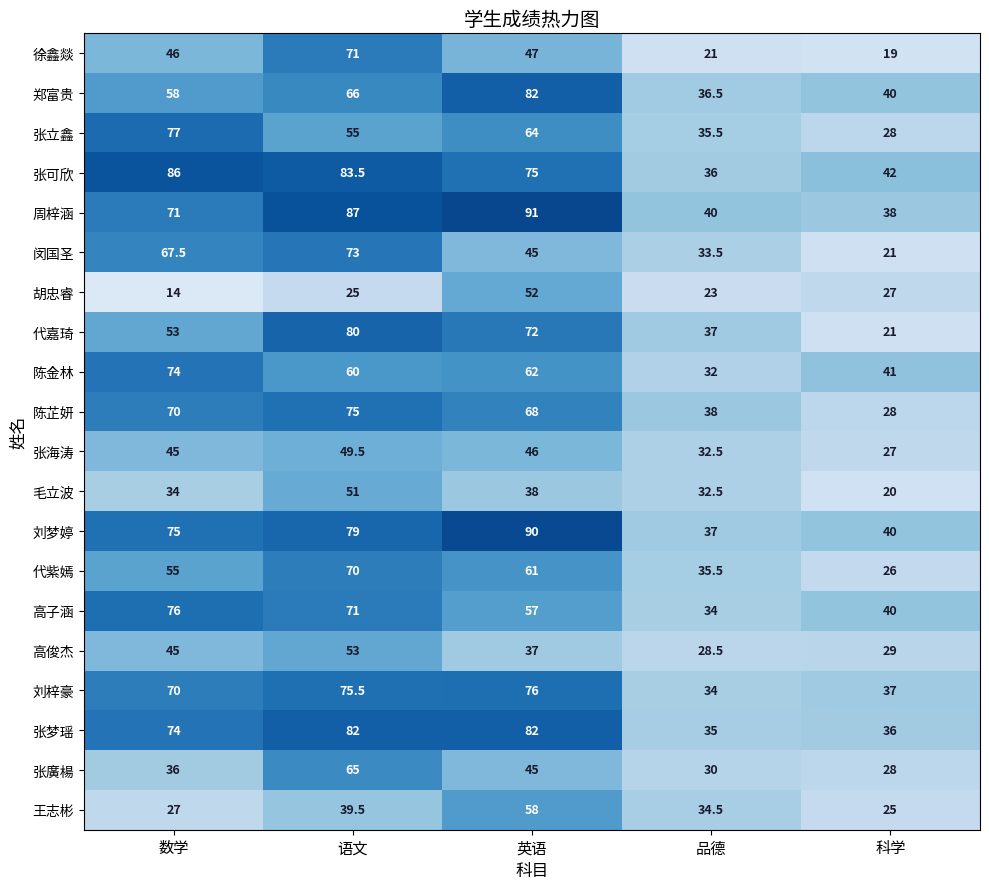

Where is 代嘉琦 nearest to the value 50?

数学